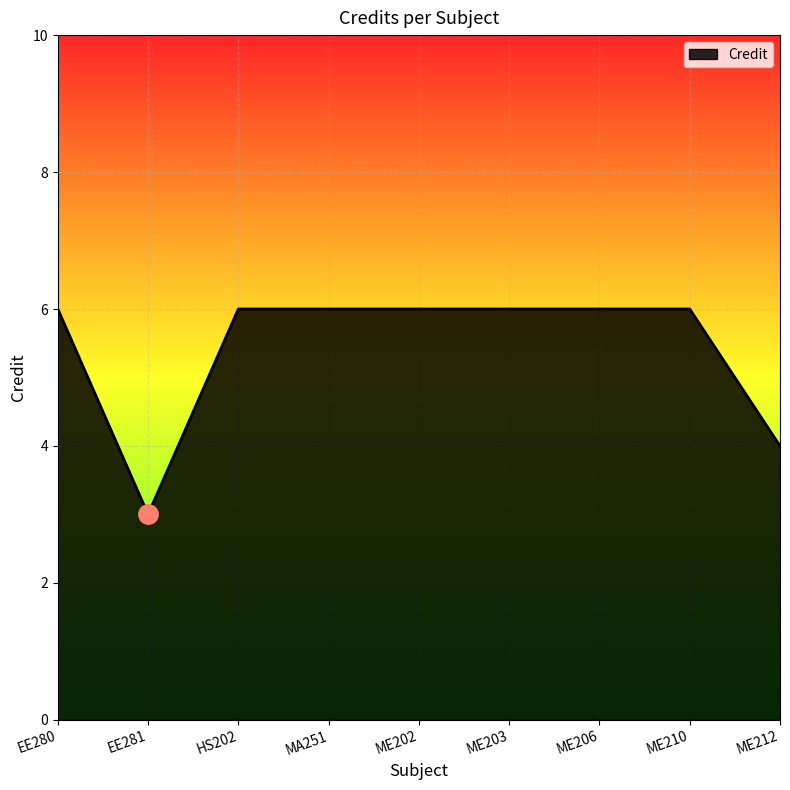

At which category does the data reach its first local valley?

EE281